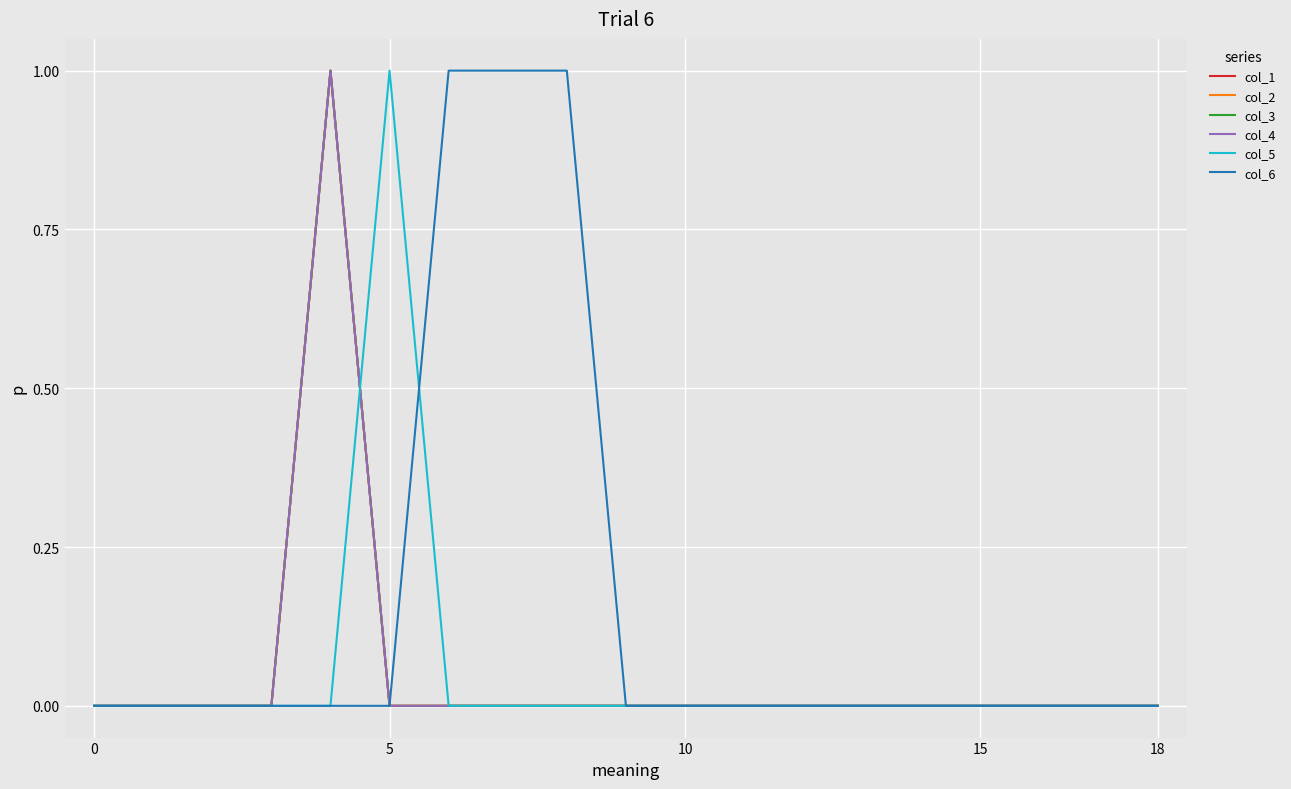

How many lines are shown in the chart?

6